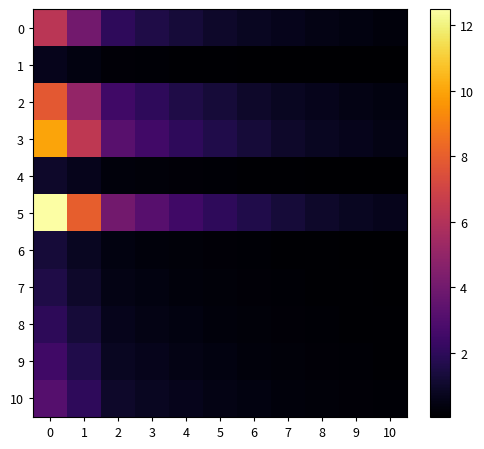

Reading right to left, what are all the values shown in this chart?

row_0: 0.3	0.4	0.5	0.6	0.8	1.0	1.2	1.6	2.0	4.0	6.2
row_1: 0.0	0.0	0.1	0.1	0.1	0.1	0.1	0.2	0.2	0.4	0.6
row_2: 0.4	0.5	0.6	0.8	1.0	1.2	1.6	2.0	2.5	5.0	7.8
row_3: 0.5	0.6	0.8	1.0	1.3	1.6	2.0	2.5	3.2	6.4	10.0
row_4: 0.1	0.1	0.1	0.1	0.1	0.2	0.2	0.3	0.3	0.6	1.0
row_5: 0.6	0.8	1.0	1.2	1.6	2.0	2.5	3.2	4.0	8.0	12.5
row_6: 0.1	0.1	0.1	0.1	0.2	0.2	0.2	0.3	0.4	0.8	1.2
row_7: 0.1	0.1	0.1	0.2	0.2	0.2	0.3	0.4	0.5	1.0	1.6
row_8: 0.1	0.1	0.2	0.2	0.3	0.3	0.4	0.5	0.6	1.3	2.0
row_9: 0.1	0.2	0.2	0.2	0.3	0.4	0.5	0.6	0.8	1.6	2.5
row_10: 0.2	0.2	0.2	0.3	0.4	0.5	0.6	0.8	1.0	2.0	3.1